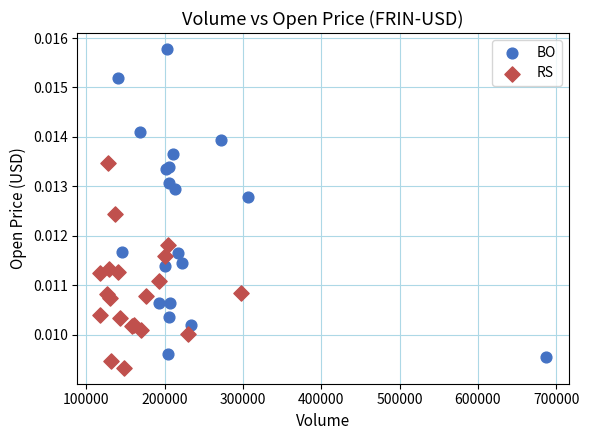

What are all the series names shown in the legend?

BO, RS